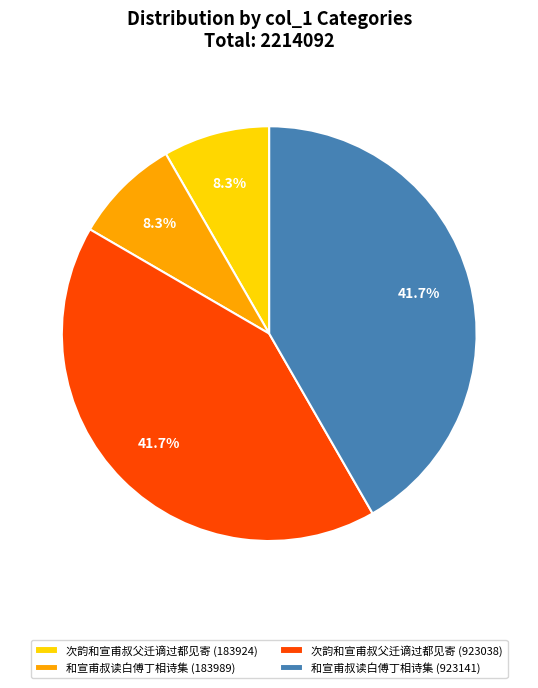

To the nearest percent, what is the combined percentage of 和宣甫叔读白傅丁相诗集 (183989) and 次韵和宣甫叔父迁谪过都见寄 (923038)?

50%